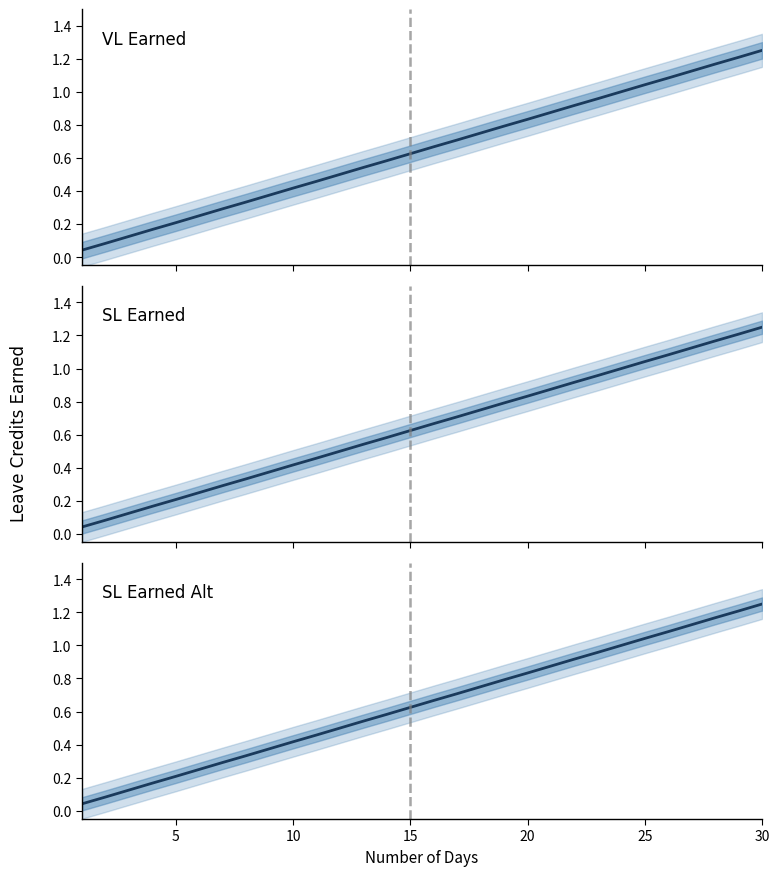

What is the difference between the second highest and second lowest values in the SL Earned series?

1.1